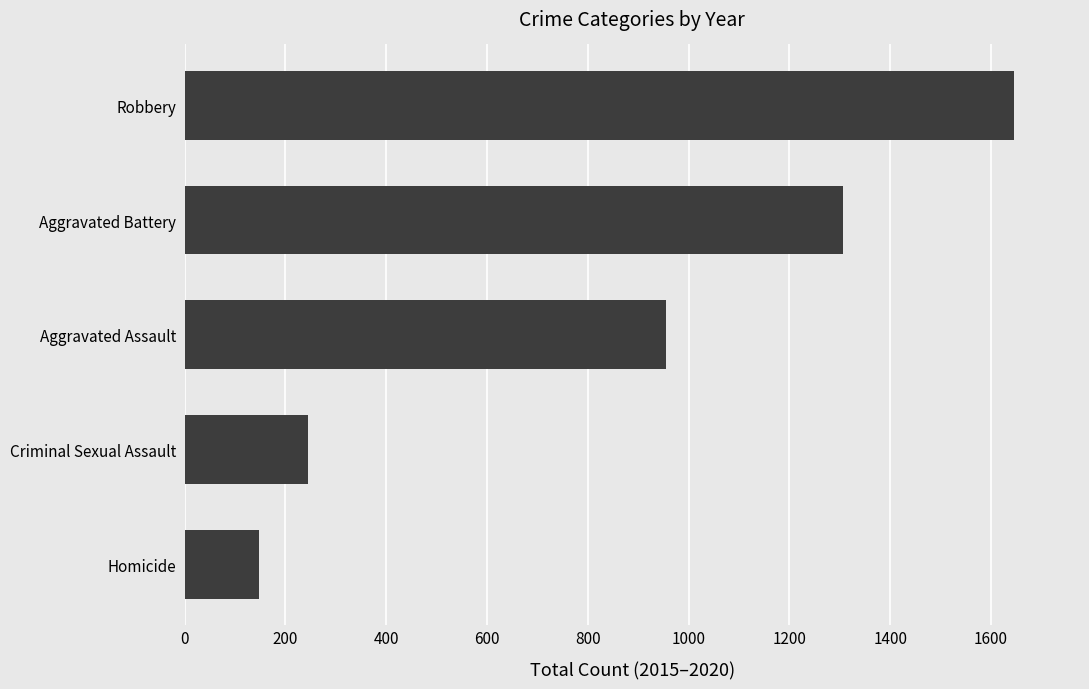

Reading top to bottom, transcribe all the data shown in this chart.

1645	1306	956	245	147